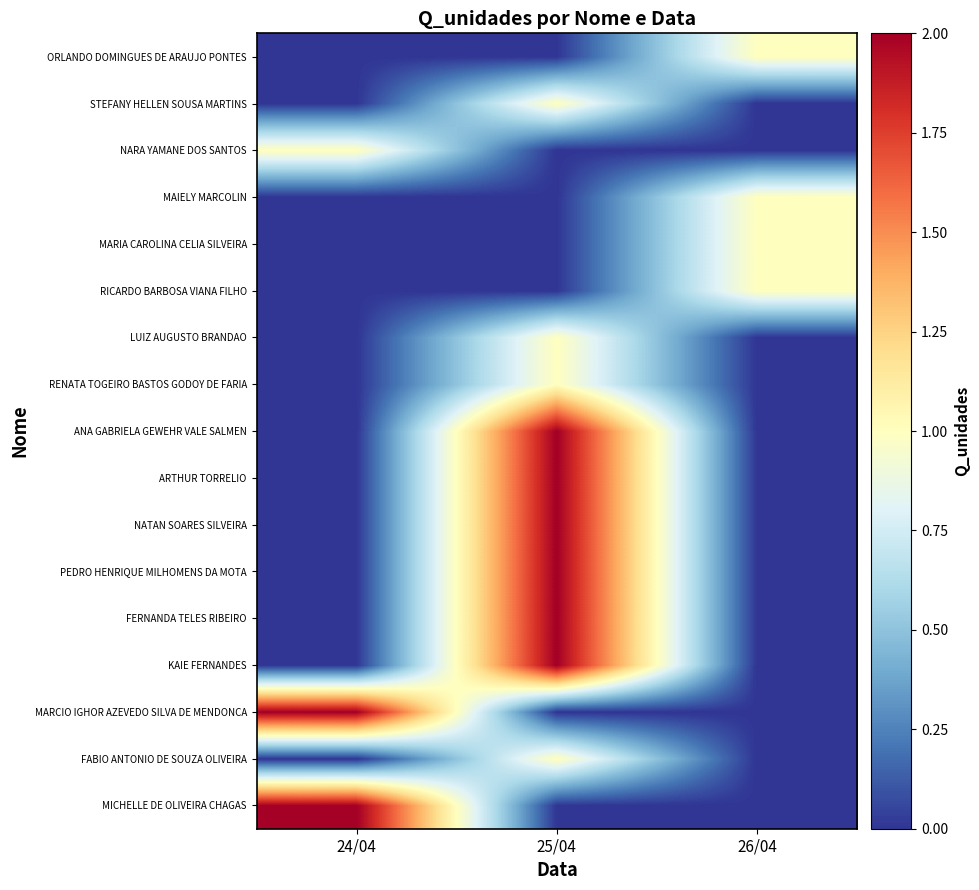

At which category is the sum across all series the highest?

25/04